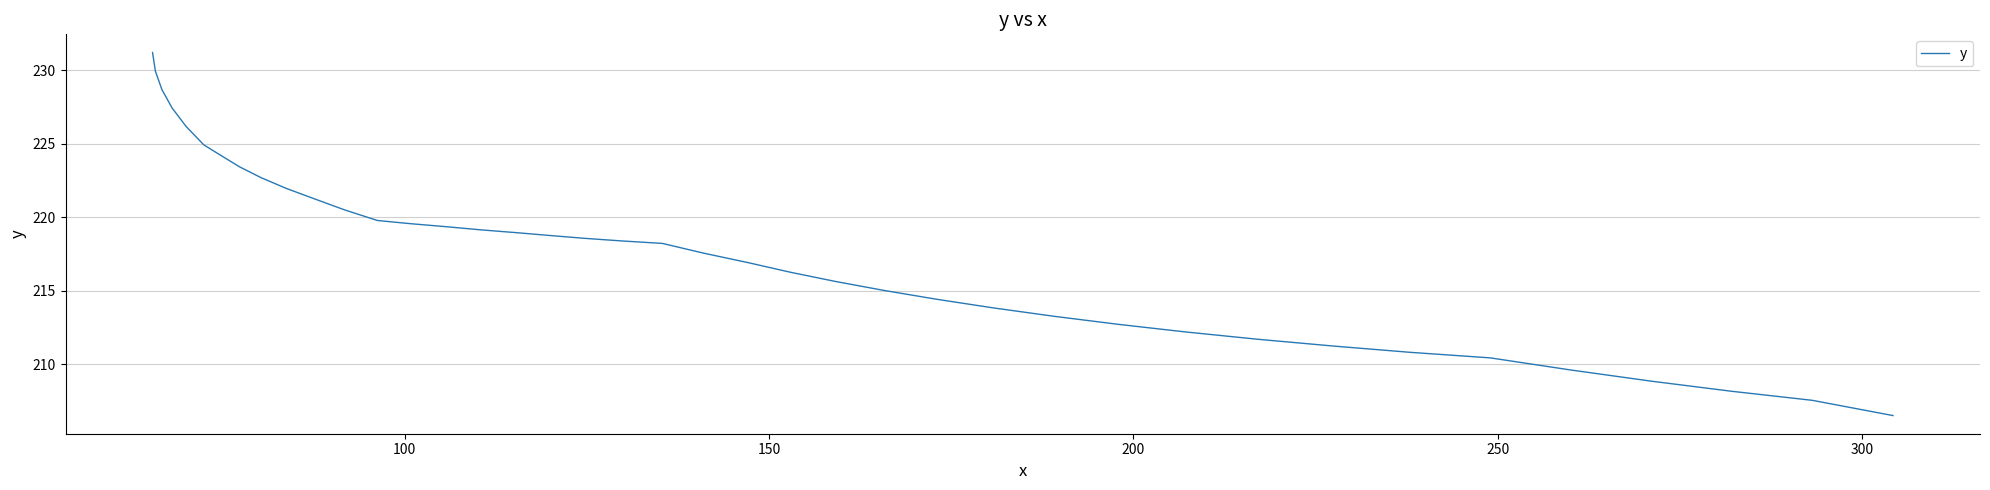

What is the minimum value shown in the chart?

206.5